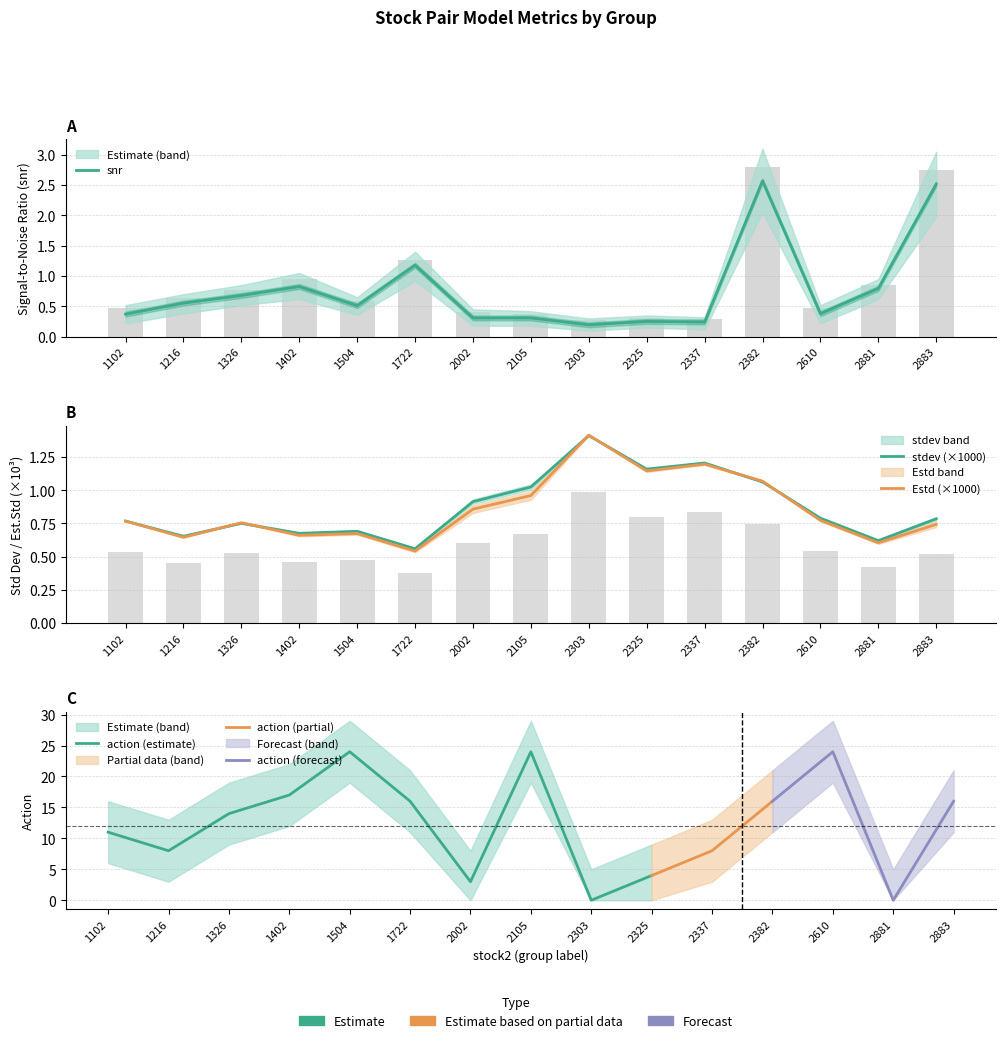

Which series changed the most between 2002 and 2382?

snr